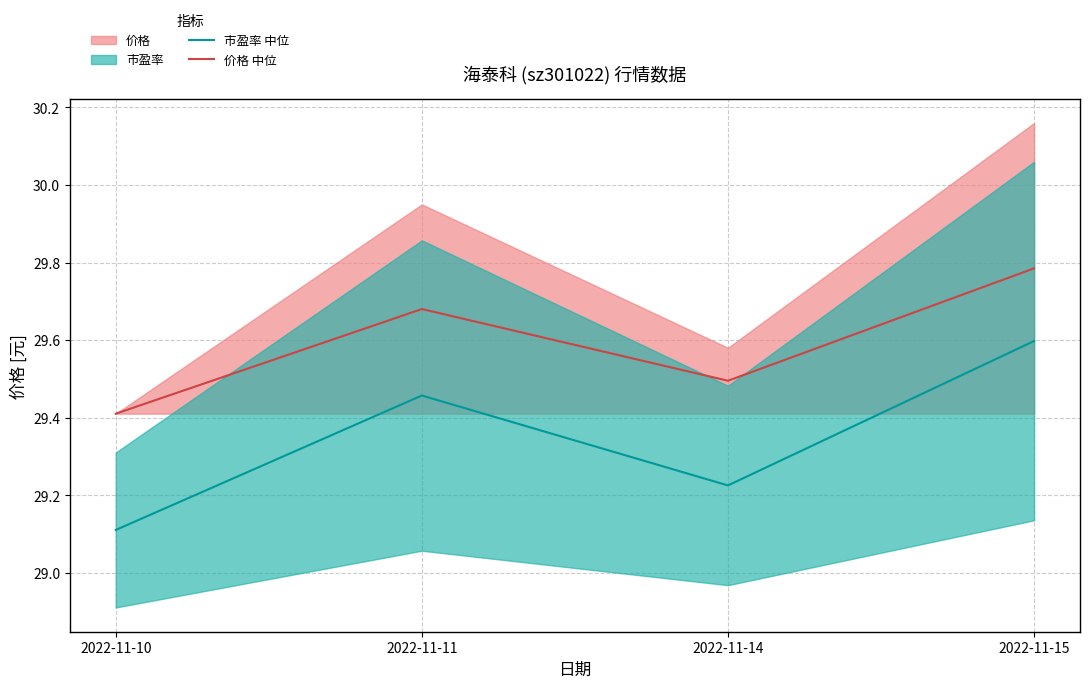

True or false: 价格 中位 and 市盈率 中位 cross at least once.

False